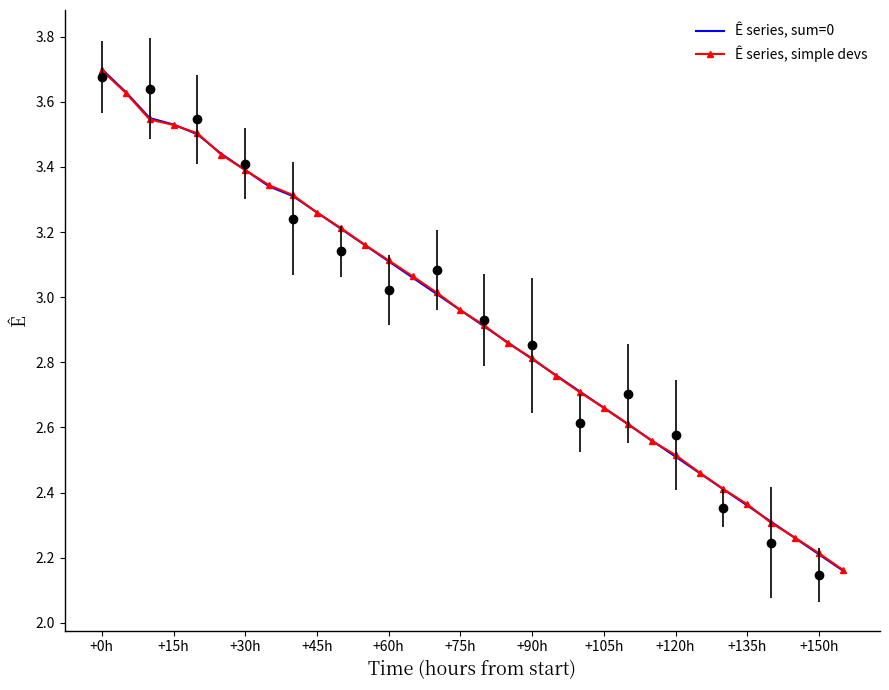

Which category has the highest value in the Ê series, simple devs series?

+0h